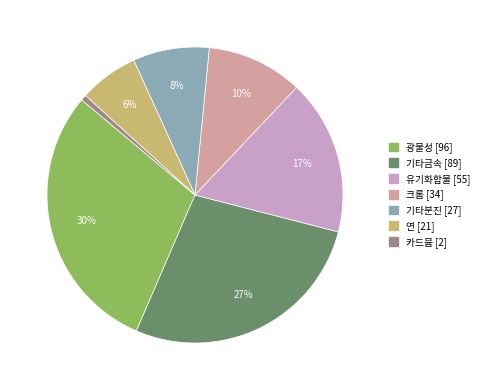

Is there any slice that represents more than half of the pie?

No